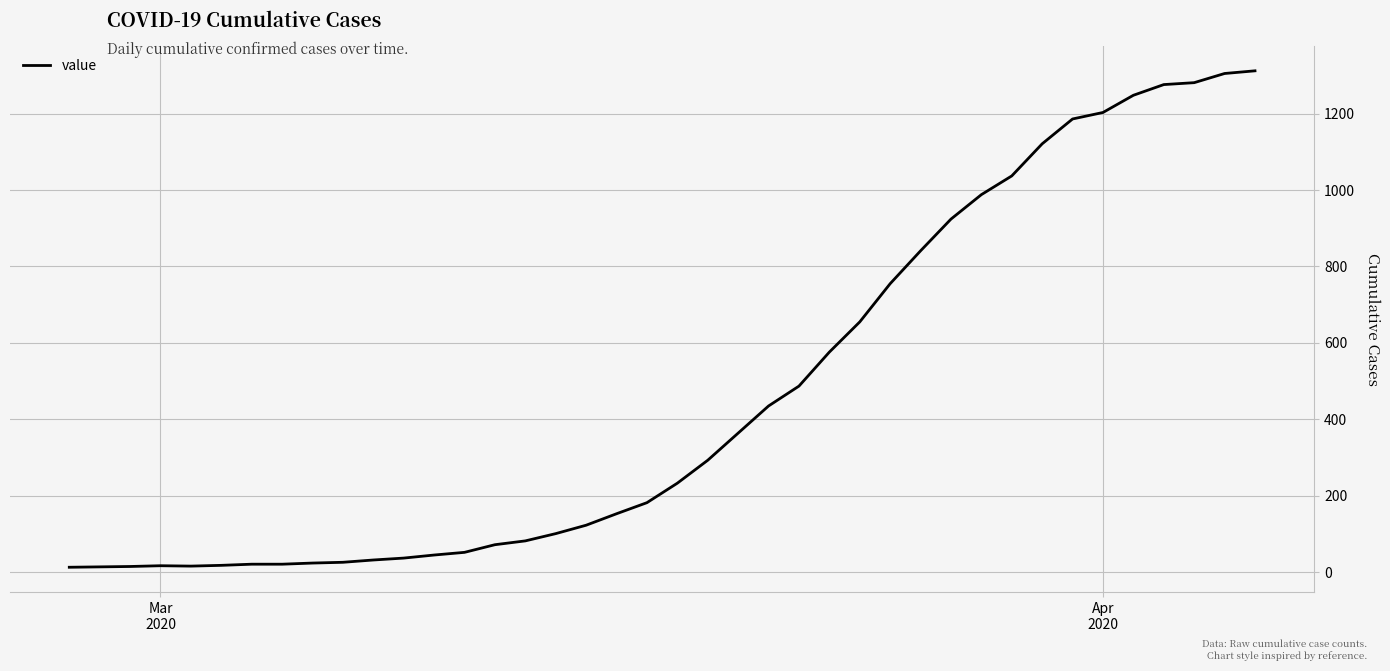

What is the greatest value displayed?

1312